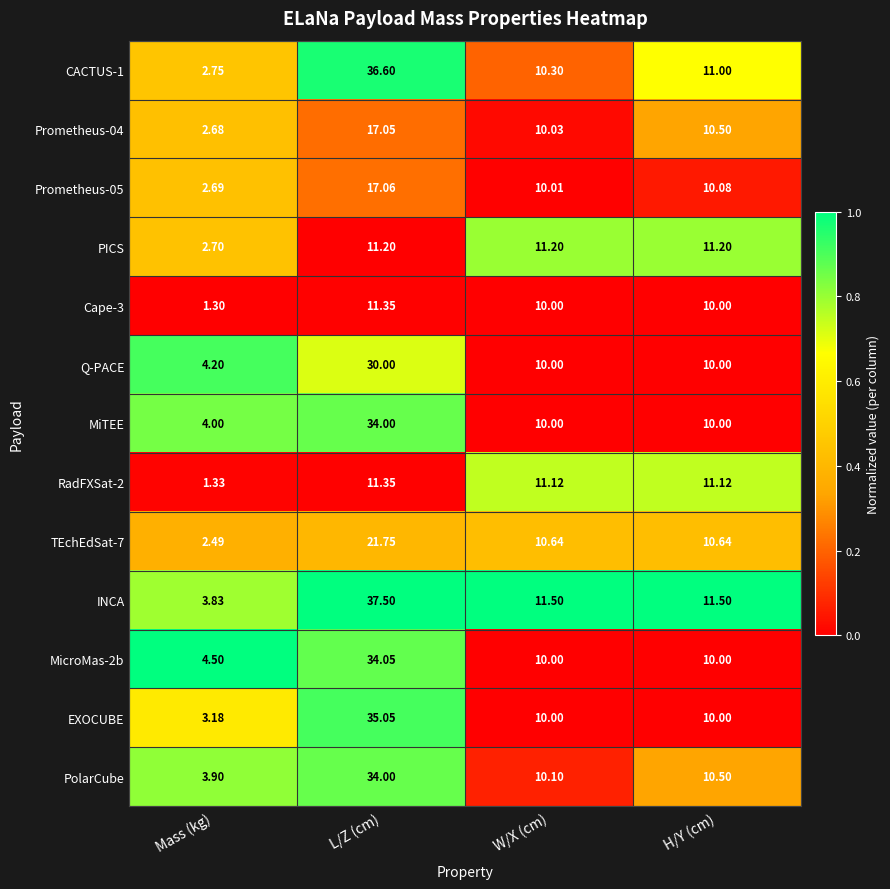

What is the difference between the highest and lowest values at W/X (cm)?

1.5